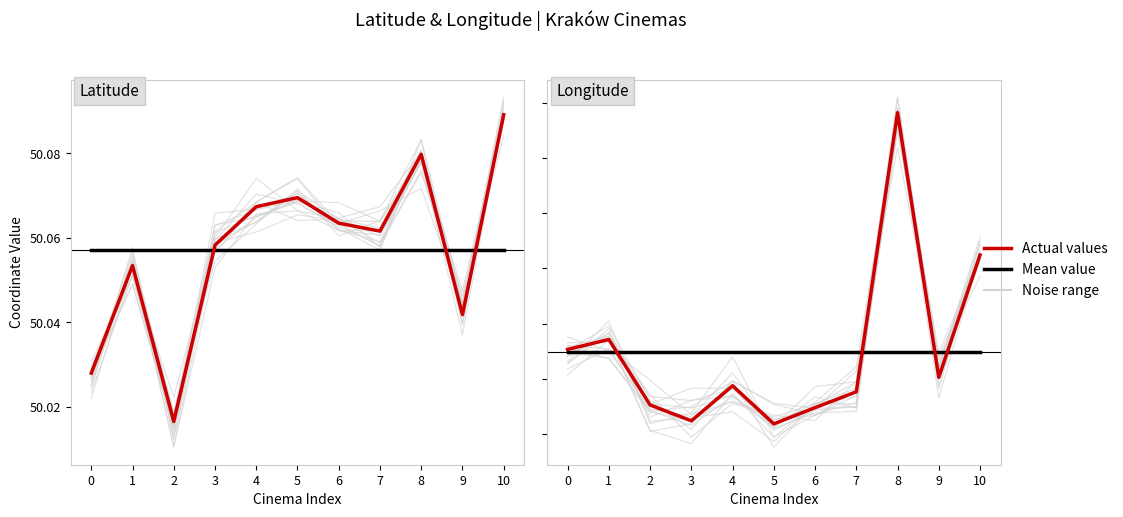

List the labels in order of Actual values value, smallest first.

5, 3, 6, 2, 7, 4, 9, 0, 1, 10, 8